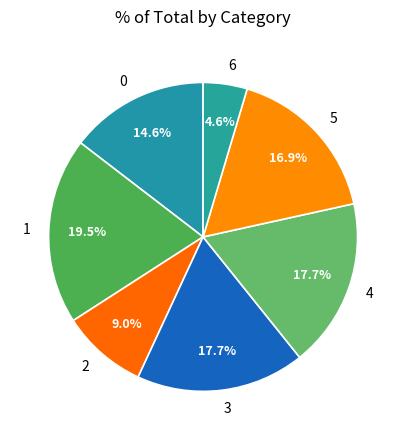

Is it true that 0 is 15% of the pie?

True